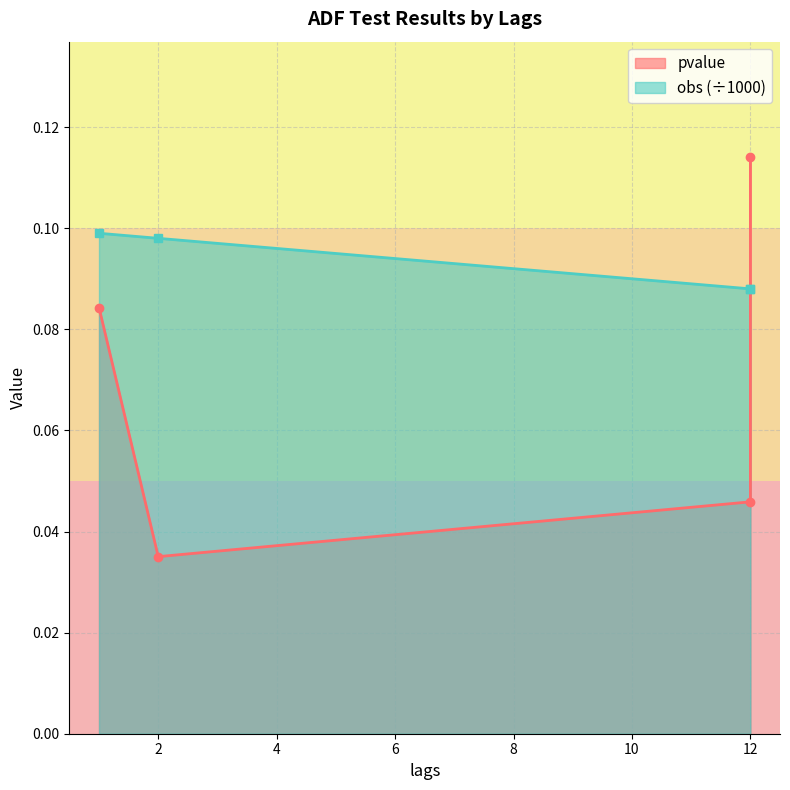

How many categories are shown in the chart?

4